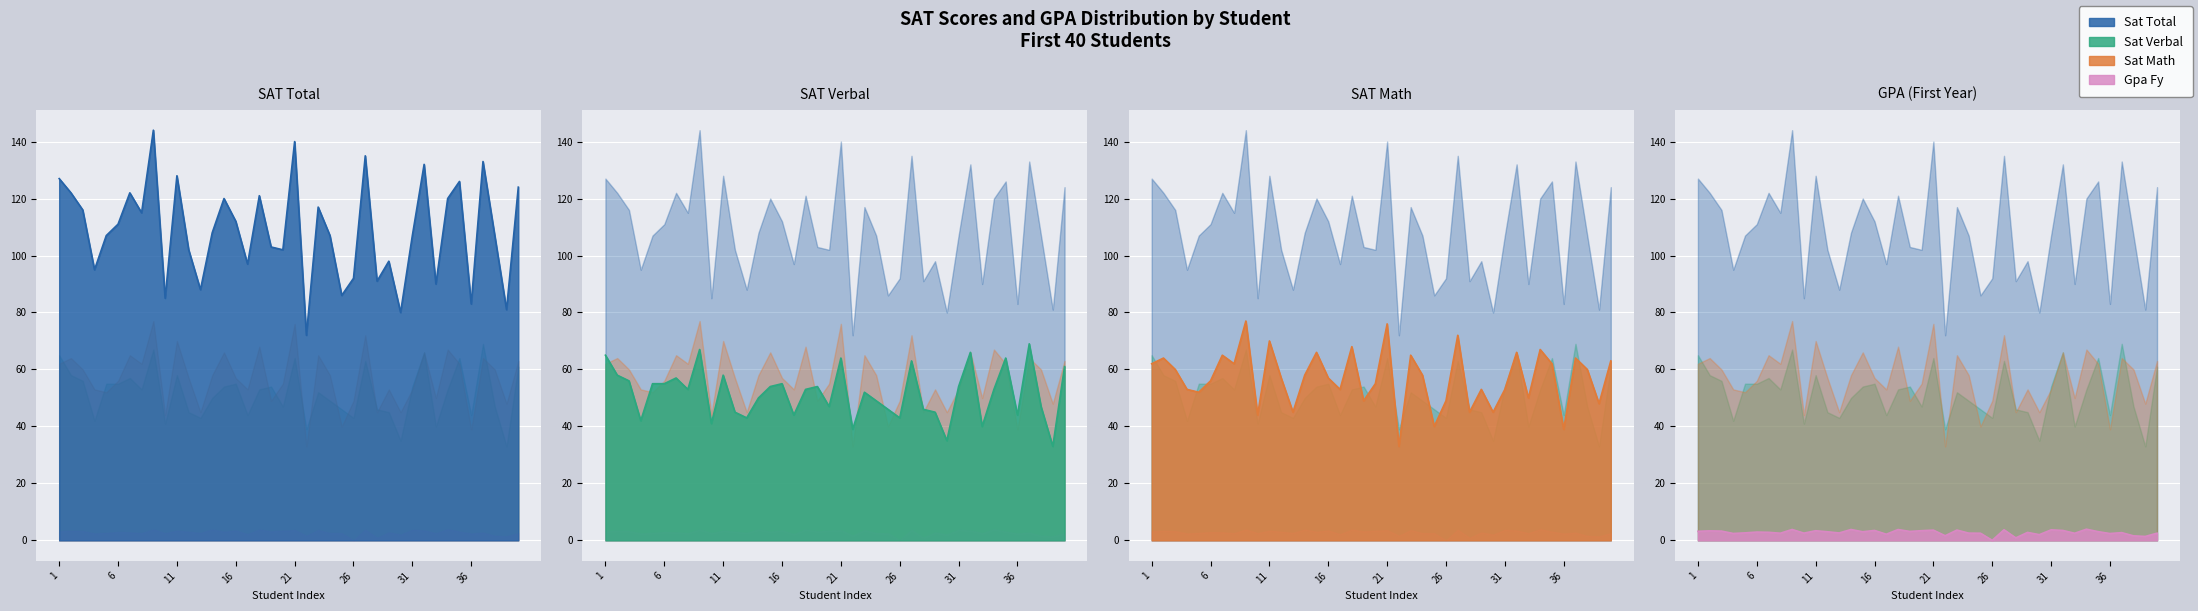

Reading left to right, extract all data points from this chart.

gpa_fy: 3.2	3.3	3.2	2.4	2.6	2.9	2.8	2.5	3.8	2.5	3.4	3.0	2.6	3.8	3.0	3.5	2.1	3.8	3.1	3.4	3.6	1.6	3.6	2.5	2.5	0.0	3.7	0.9	2.8	2.0	3.7	3.5	2.5	3.9	3.0	2.4	2.7	1.6	1.4	2.5
sat_verbal: 65.0	58.0	56.0	42.0	55.0	55.0	57.0	53.0	67.0	41.0	58.0	45.0	43.0	50.0	54.0	55.0	44.0	53.0	54.0	47.0	64.0	39.0	52.0	49.0	46.0	43.0	63.0	46.0	45.0	35.0	54.0	66.0	40.0	53.0	64.0	44.0	69.0	47.0	33.0	61.0
sat_math: 62.0	64.0	60.0	53.0	52.0	56.0	65.0	62.0	77.0	44.0	70.0	57.0	45.0	58.0	66.0	57.0	53.0	68.0	49.0	55.0	76.0	33.0	65.0	58.0	40.0	49.0	72.0	45.0	53.0	45.0	53.0	66.0	50.0	67.0	62.0	39.0	64.0	60.0	48.0	63.0
sat_total: 127.0	122.0	116.0	95.0	107.0	111.0	122.0	115.0	144.0	85.0	128.0	102.0	88.0	108.0	120.0	112.0	97.0	121.0	103.0	102.0	140.0	72.0	117.0	107.0	86.0	92.0	135.0	91.0	98.0	80.0	107.0	132.0	90.0	120.0	126.0	83.0	133.0	107.0	81.0	124.0